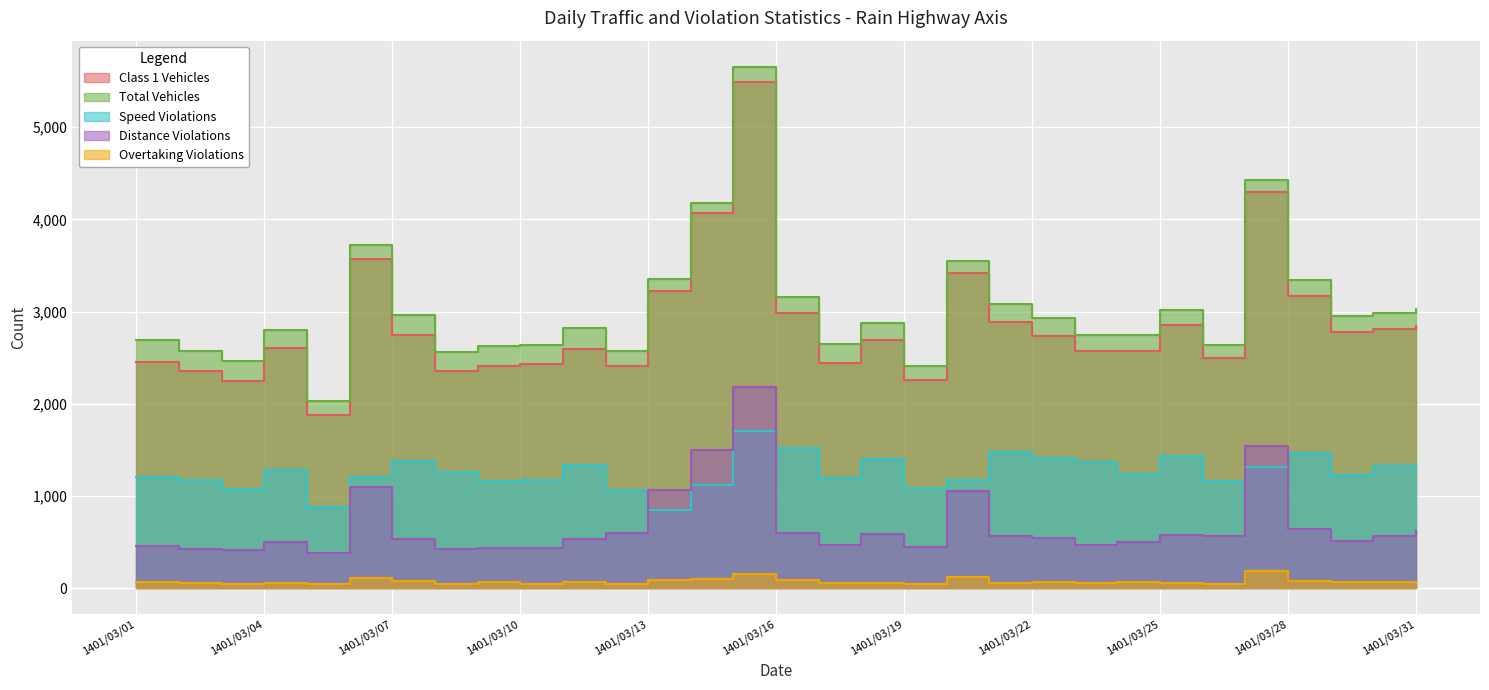

At how many categories does at least one series exceed 2537?

28